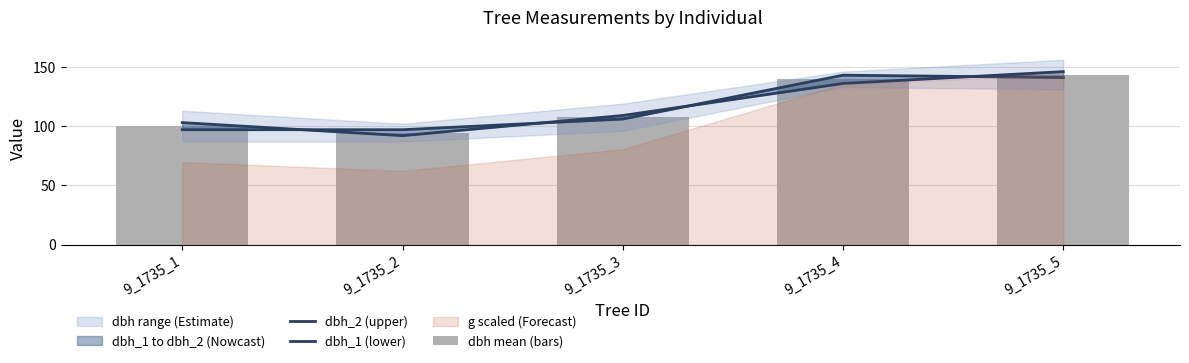

Is it true that dbh_2 (upper) equals 44.8 at 9_1735_1?

False